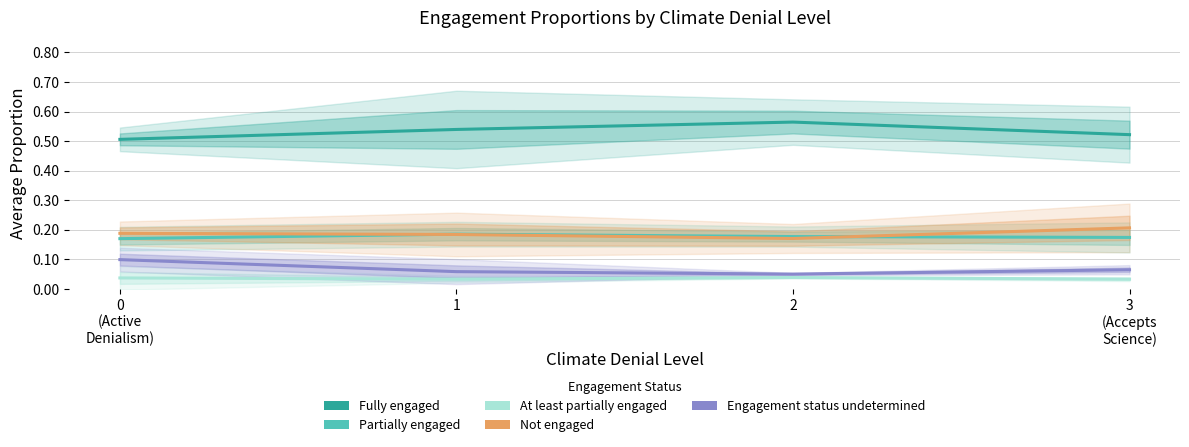

At which category does At least partially engaged reach its first local valley?

1